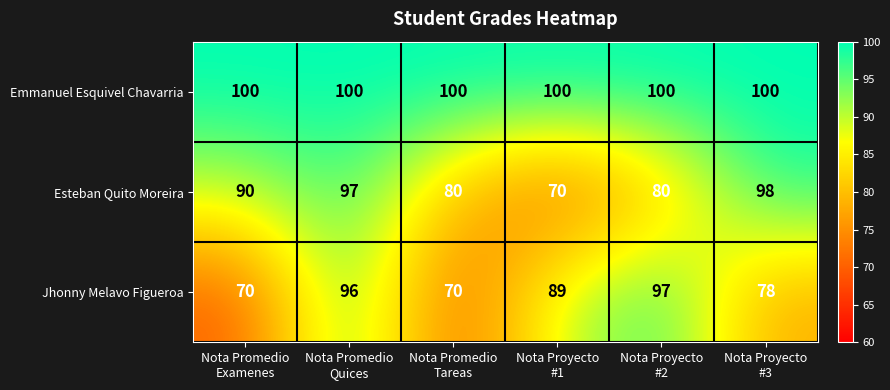

What is the sum of all Emmanuel Esquivel Chavarria values?

600